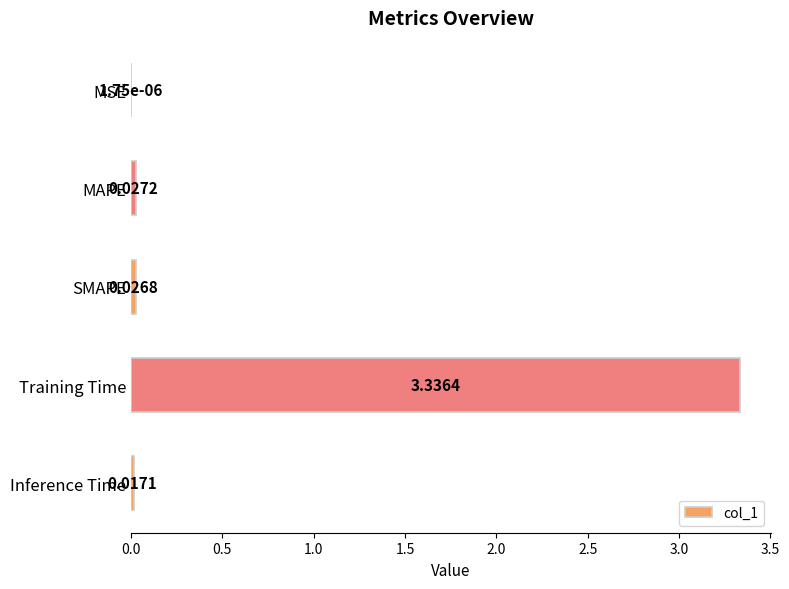

Which has a higher value, MAPE or SMAPE?

MAPE